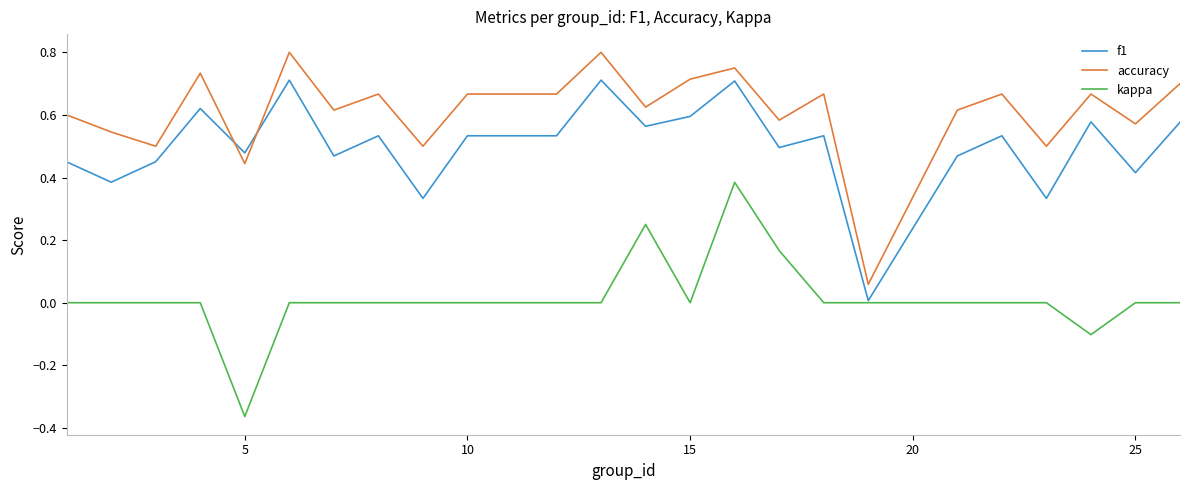

True or false: f1 and accuracy intersect in this chart.

True